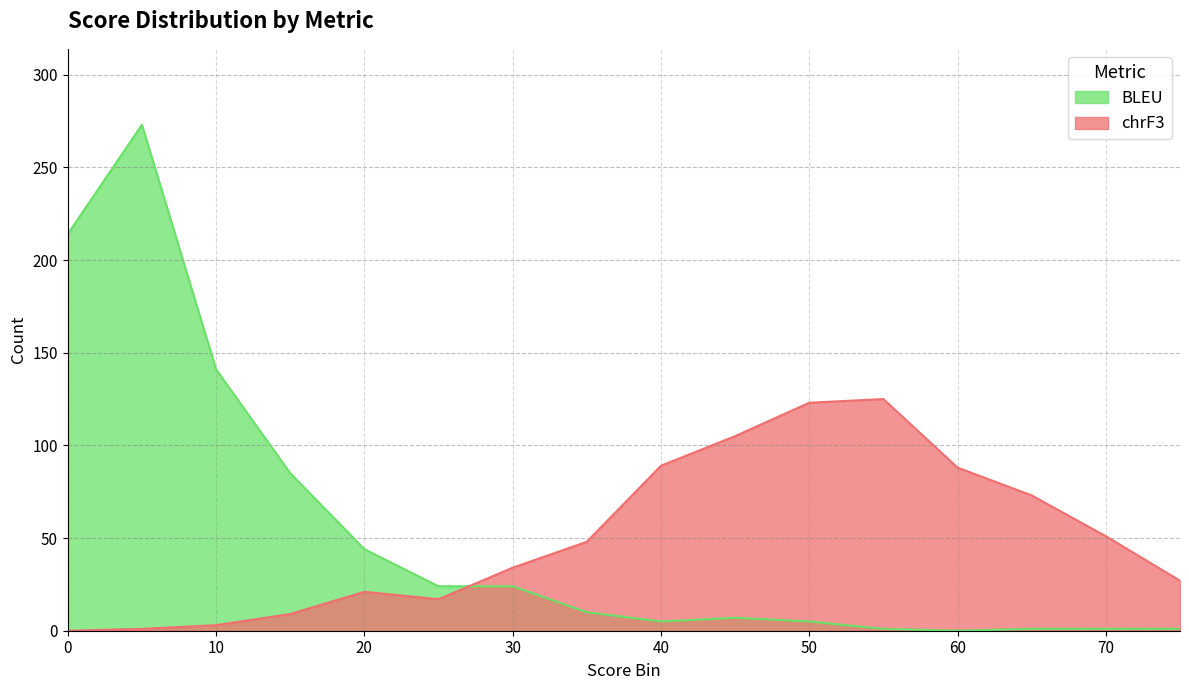

True or false: chrF3 and BLEU cross at least once.

True